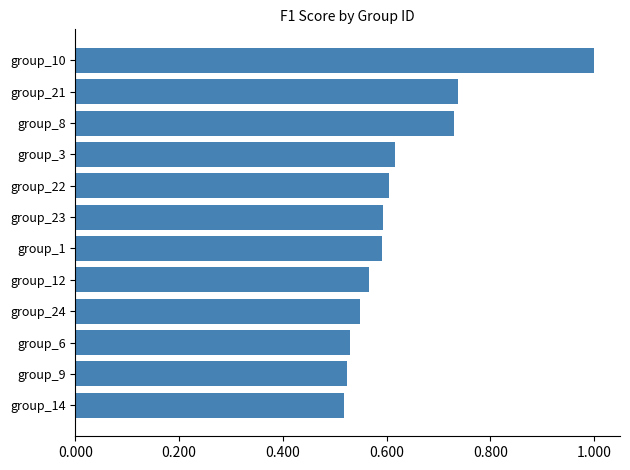

The chart shows a value of 0.2 at group_24. True or false?

False